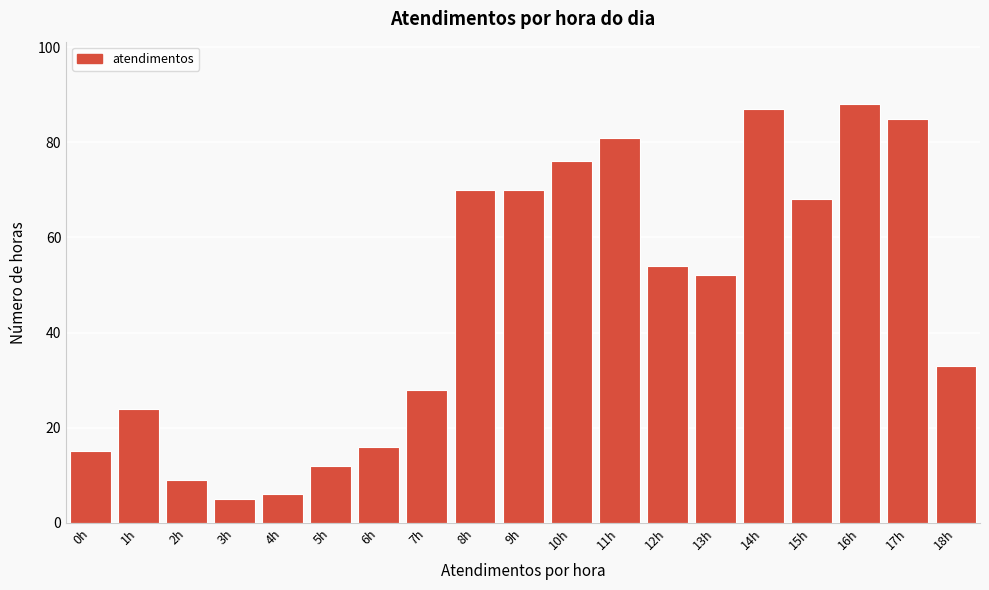

Reading left to right, extract all data points from this chart.

0h=15	1h=24	2h=9	3h=5	4h=6	5h=12	6h=16	7h=28	8h=70	9h=70	10h=76	11h=81	12h=54	13h=52	14h=87	15h=68	16h=88	17h=85	18h=33